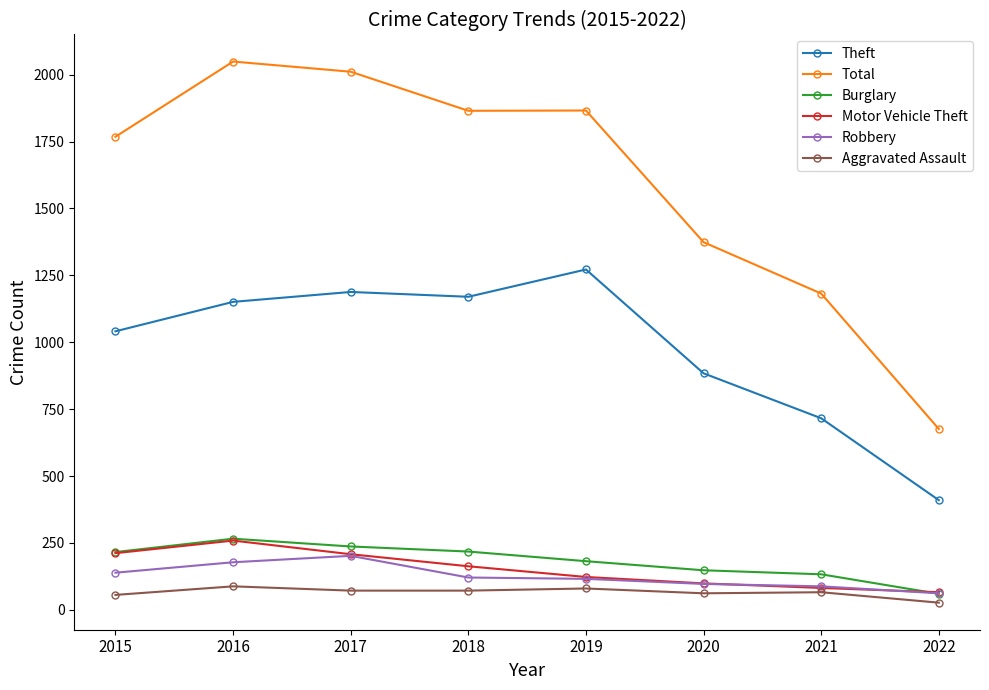

What is the average value of the Total series?

1599